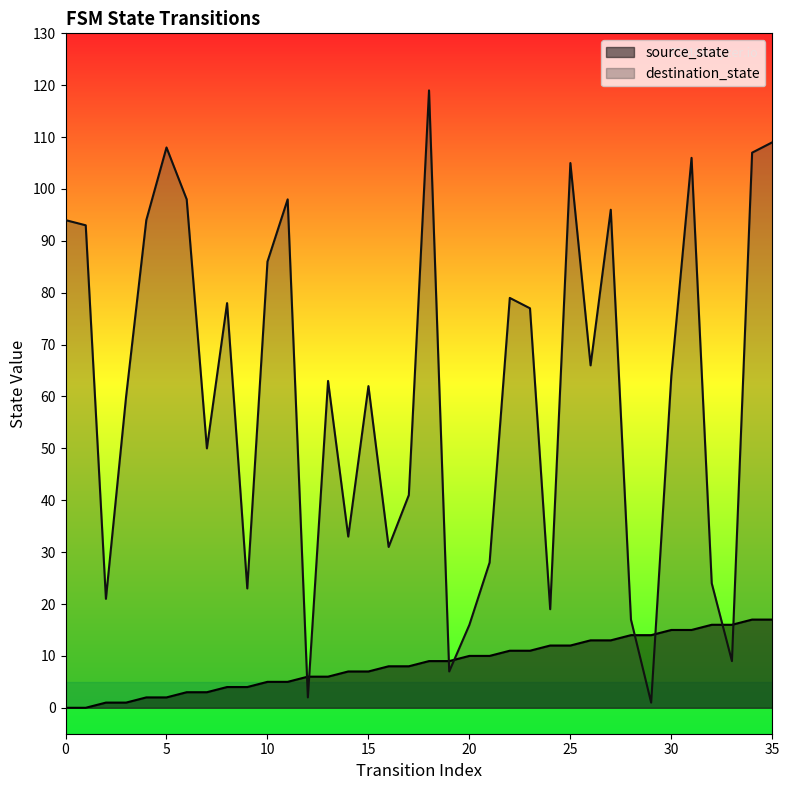

The destination_state series shows 64 at 30. True or false?

True